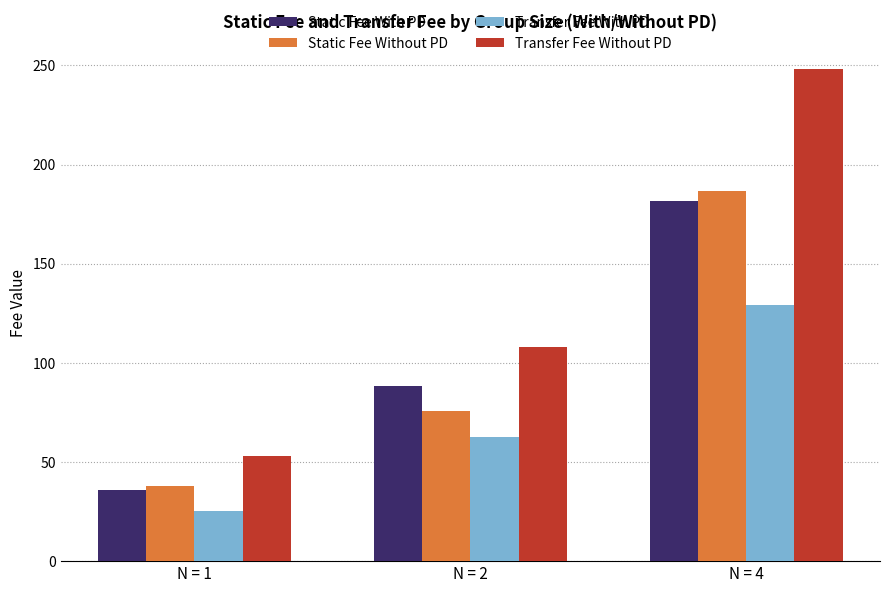

Reading left to right, list all the values displayed in this chart.

Static Fee With PD: 35.9	88.3	181.7
Static Fee Without PD: 37.7	75.6	186.7
Transfer Fee With PD: 25.1	62.8	129.1
Transfer Fee Without PD: 53.2	108.3	248.3